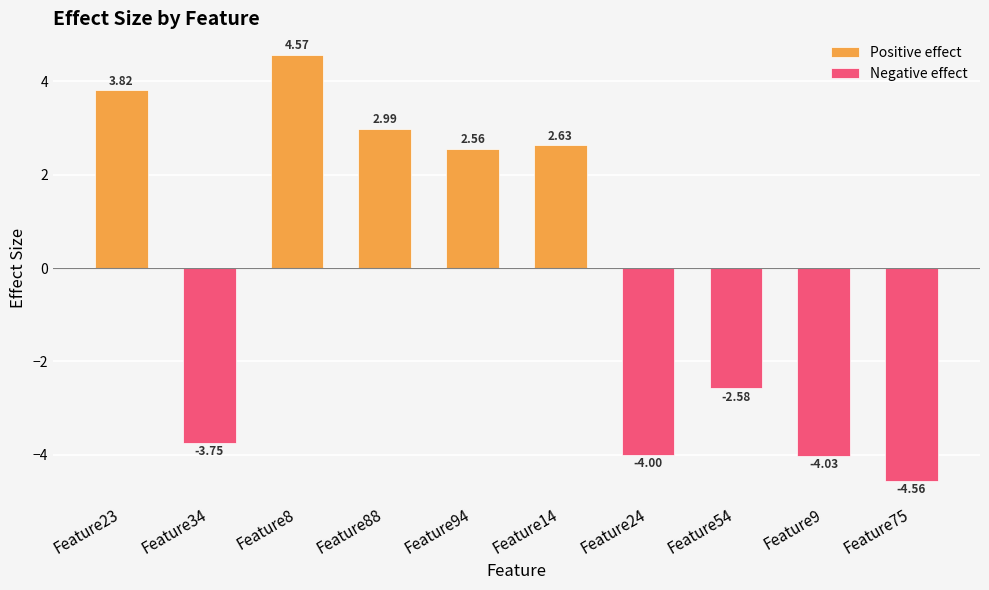

What is the value of the Positive effect bar at the 4th from the left?

3.0